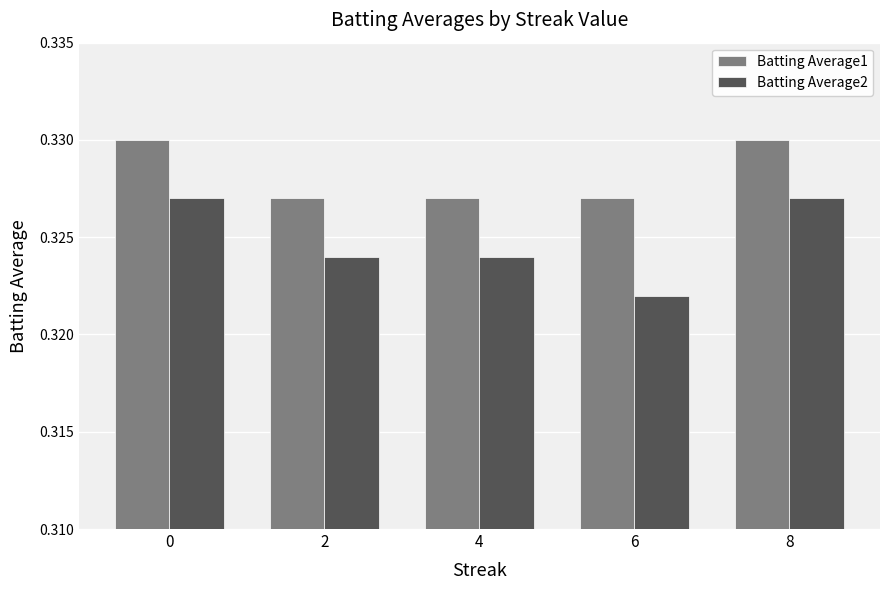

How many Batting Average1 values are between 0 and 1?

5